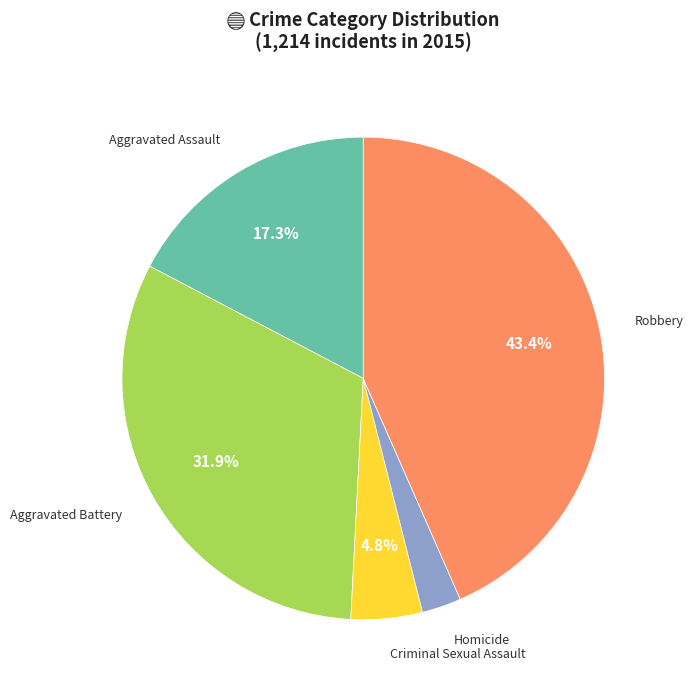

Is there a majority slice in this chart?

No